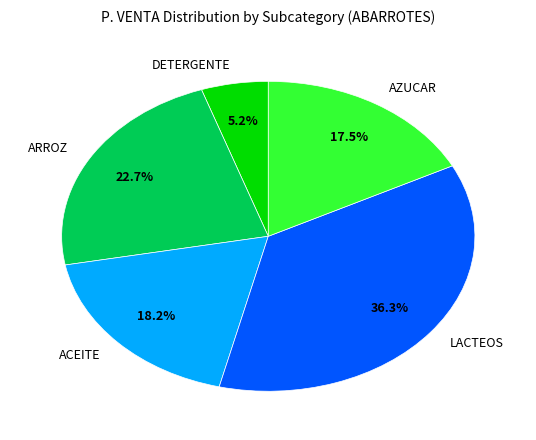

Rank the categories by value from lowest to highest.

DETERGENTE, AZUCAR, ACEITE, ARROZ, LACTEOS